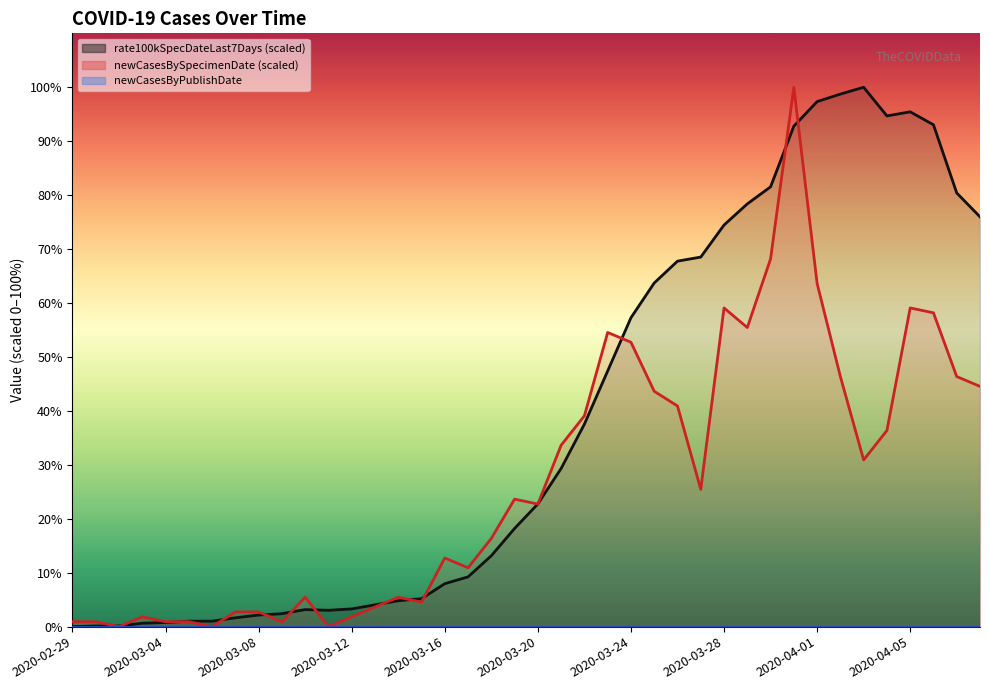

What is the total value across all series at 2020-03-11?

3.0